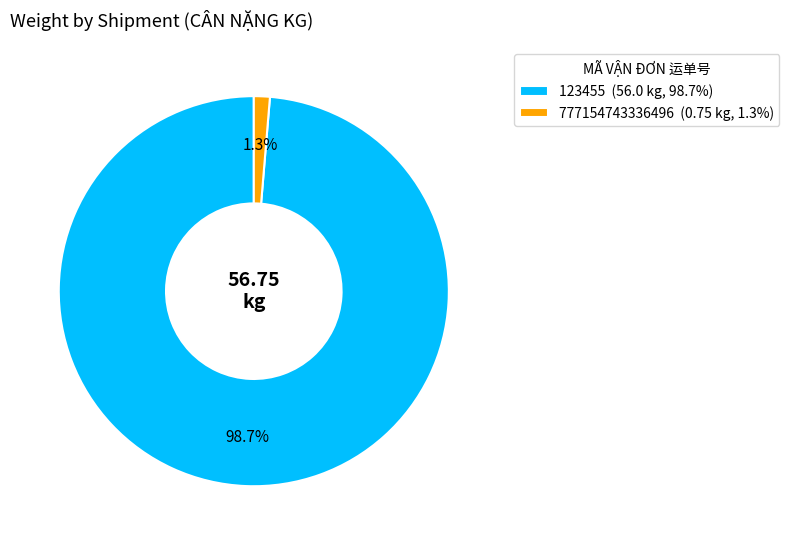

True or false: 777154743336496 accounts for 1% of the total.

True